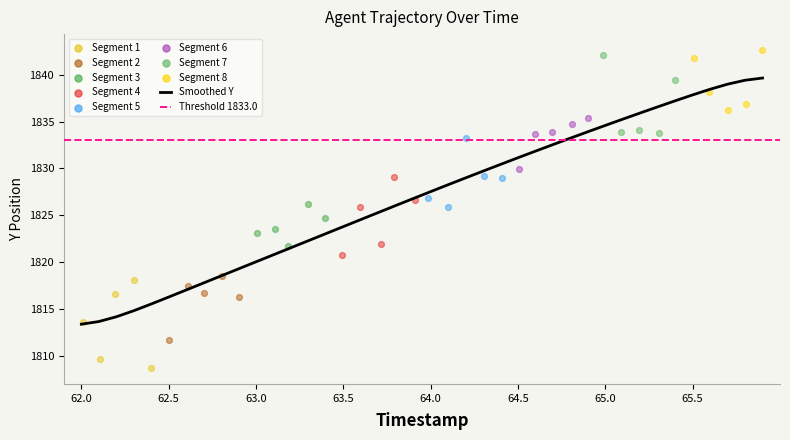

Approximately how many times larger is the value at 17 compared to 31?

1.0